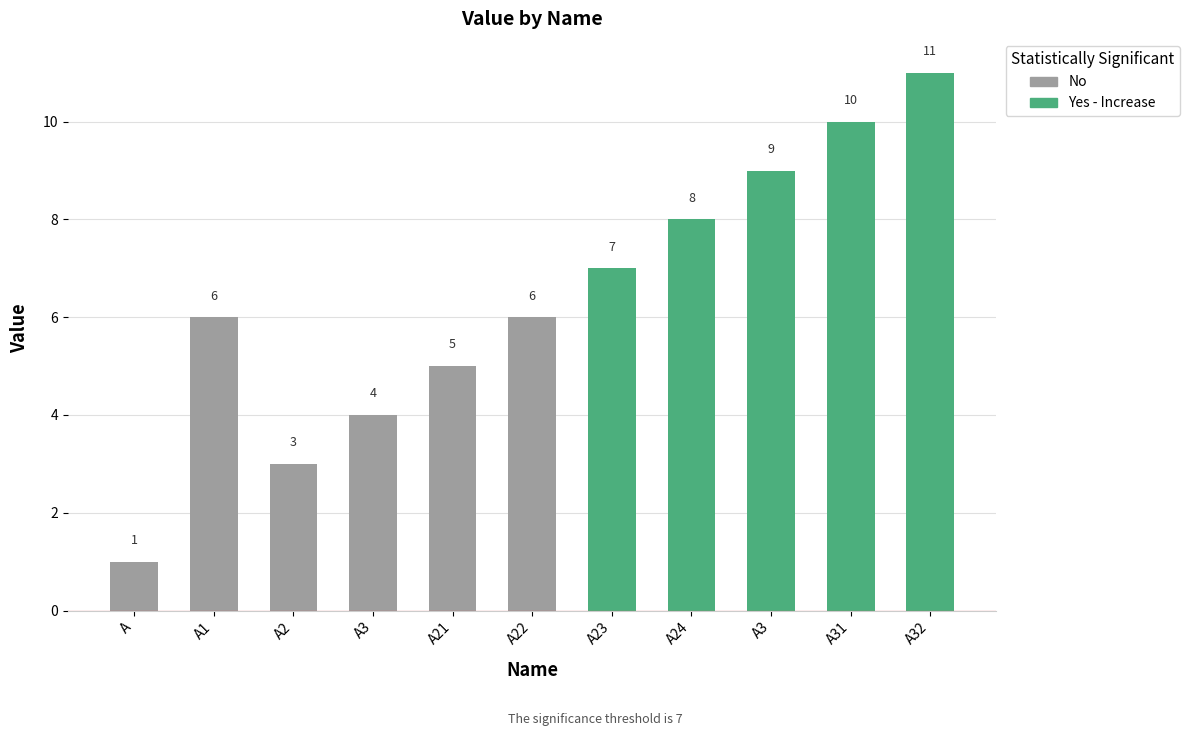

Which has a higher value, A23 or A2?

A23